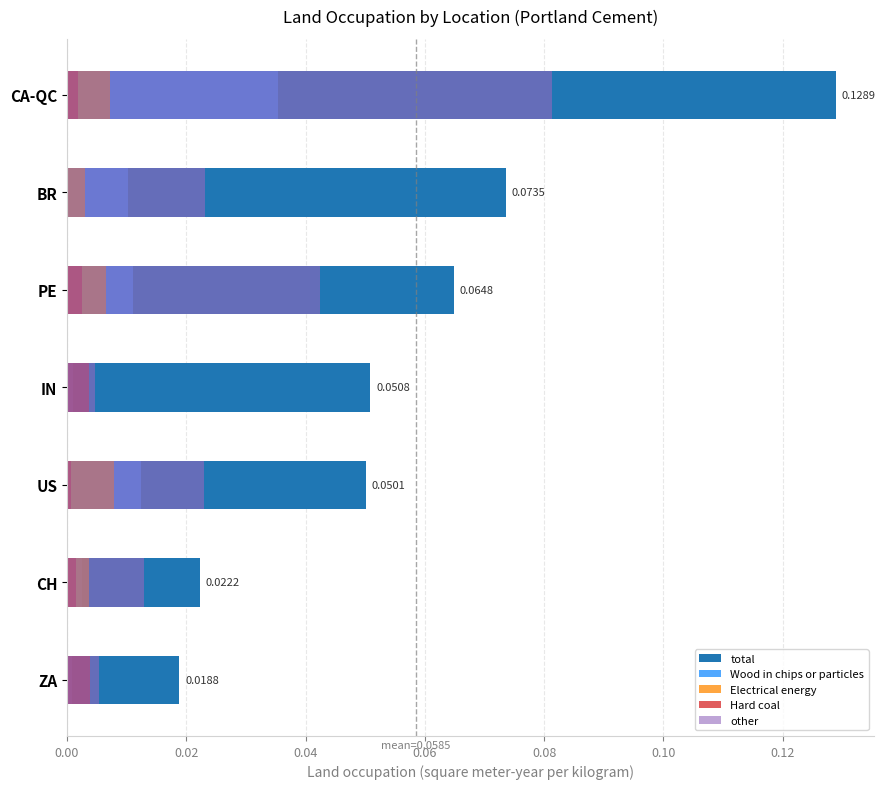

Reading left to right, what are all the values shown in this chart?

total: 0.1	0.1	0.1	0.1	0.1	0.0	0.0
Wood in chips or particles: 0.0	0.0	0.0	0.0	0.0	0.0	0.0
Electrical energy: 0.0	0.0	0.0	0.0	0.0	0.0	0.0
Hard coal: 0.0	0.0	0.0	0.0	0.0	0.0	0.0
other: 0.1	0.0	0.0	0.0	0.0	0.0	0.0